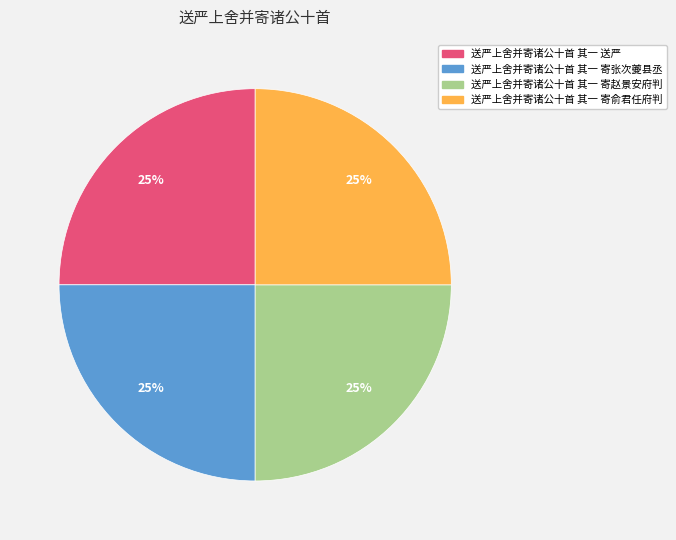

What is the ratio of the value at 送严上舍并寄诸公十首 其一 送严 to the value at 送严上舍并寄诸公十首 其一 寄张次夔县丞?

1.0